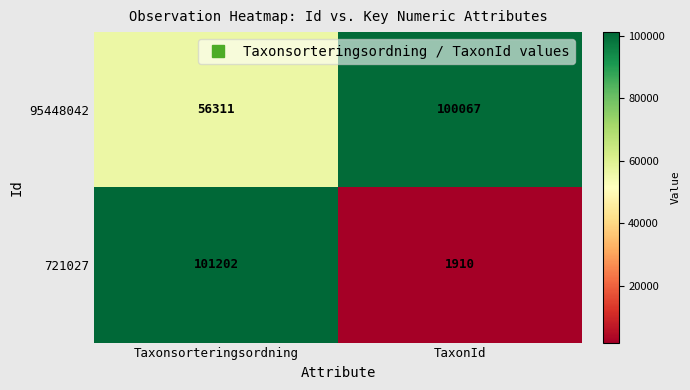

Rank the series at Taxonsorteringsordning from highest to lowest value.

721027, 95448042